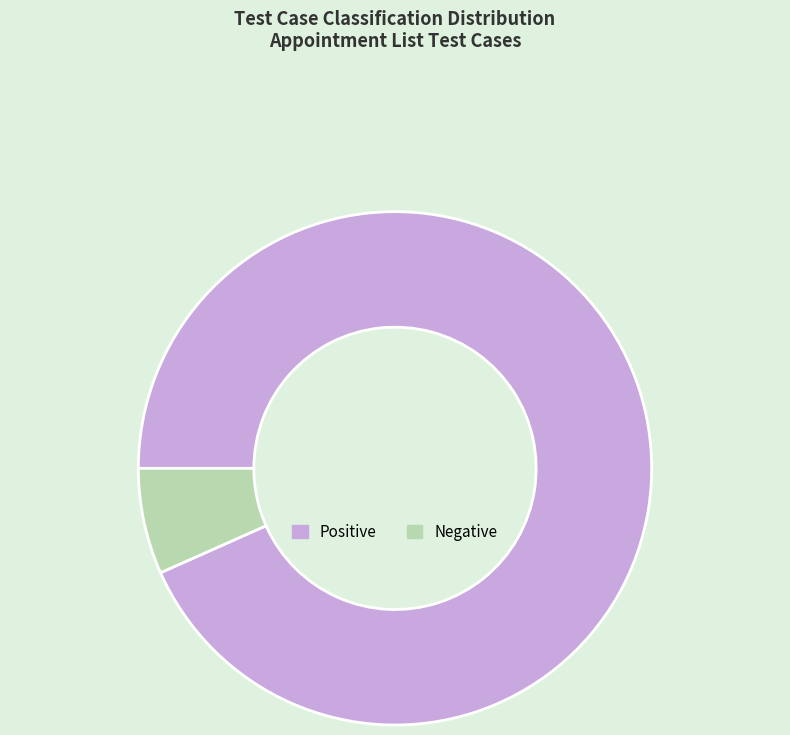

Approximately how many times larger is the value at Positive compared to Negative?

14.0